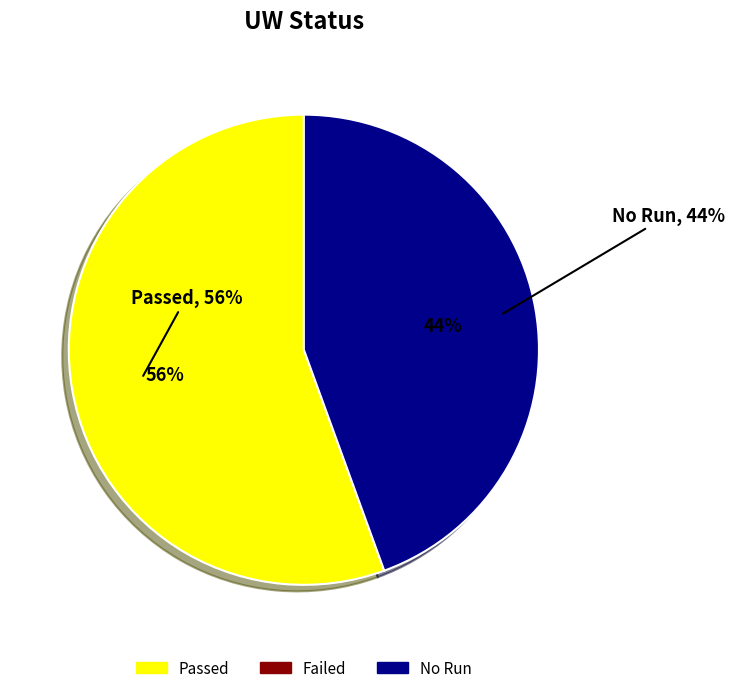

Does No Run account for over 50% of the chart?

No